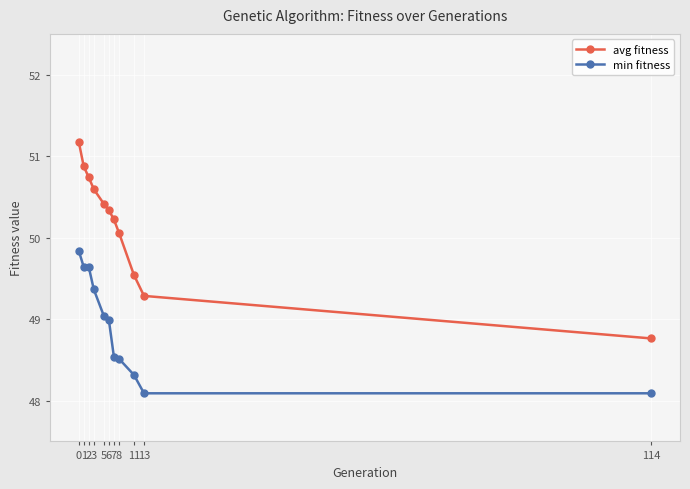

What is the difference between the second highest and minimum values in the avg fitness series?

2.1